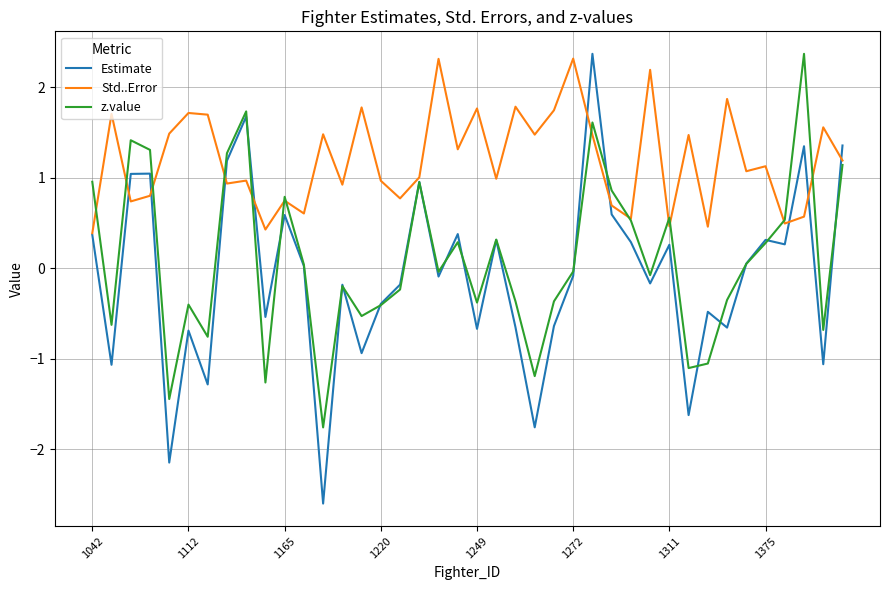

What is the maximum value shown in the chart?

2.4